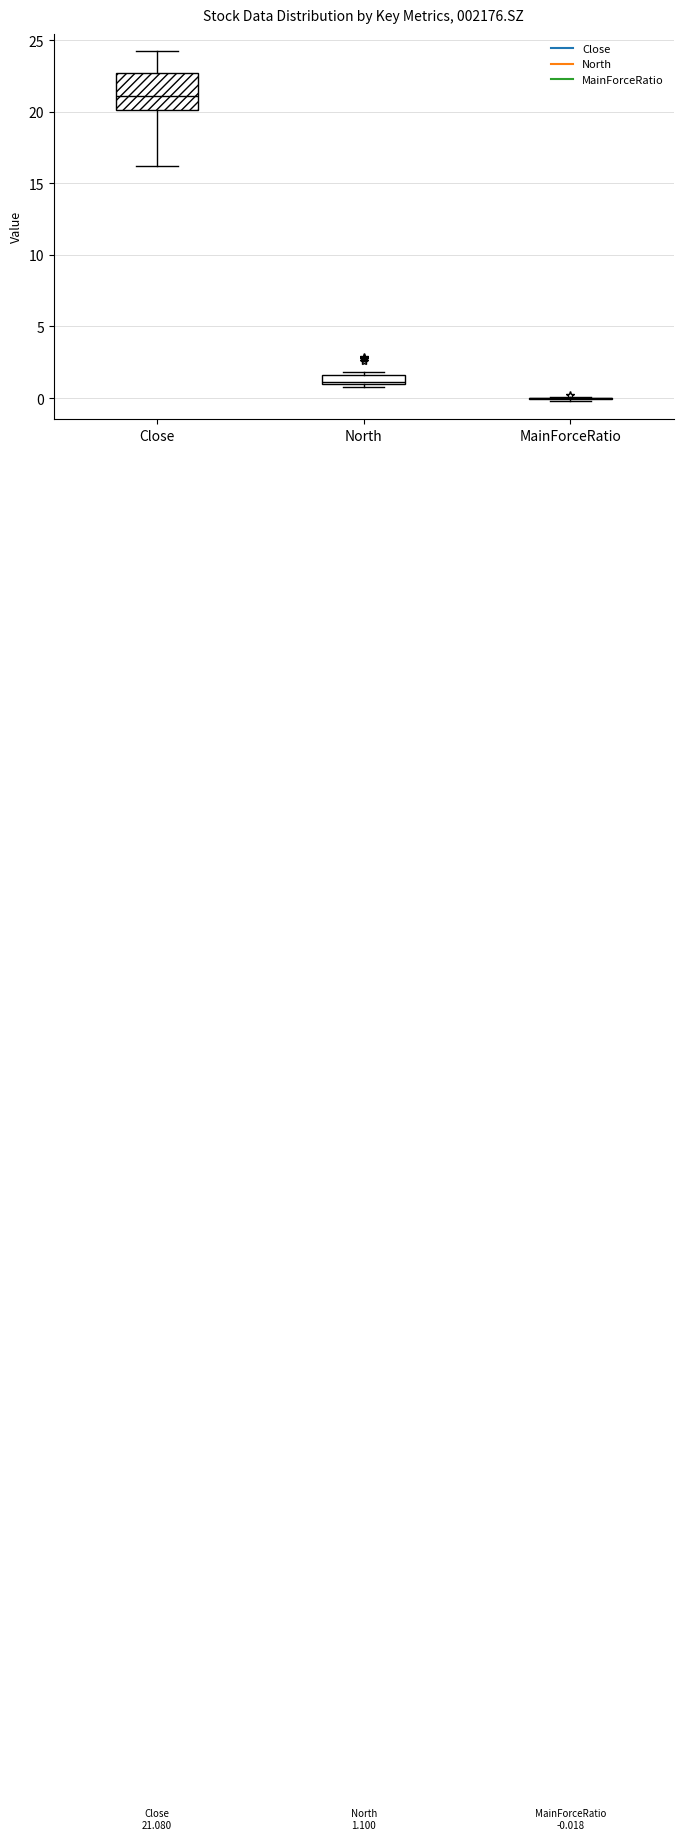

Which box is the tallest, from its lower edge to its upper edge?

Close